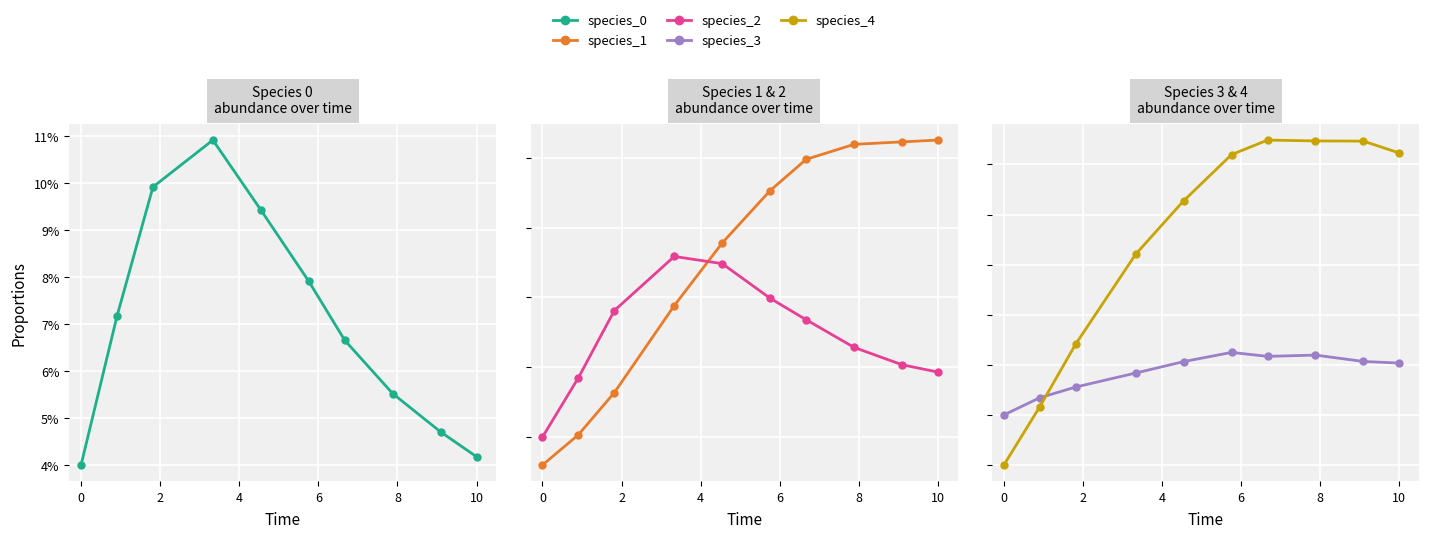

Which series has the largest range (max minus min)?

species_1